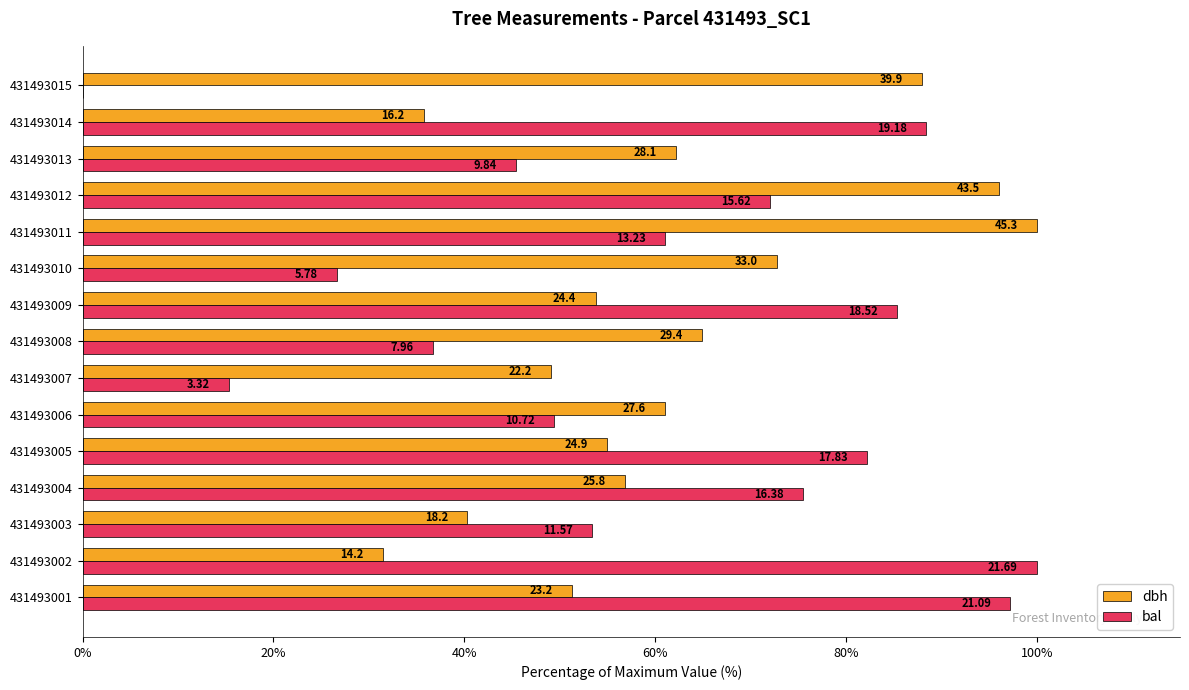

What are all the series names shown in the legend?

dbh, bal